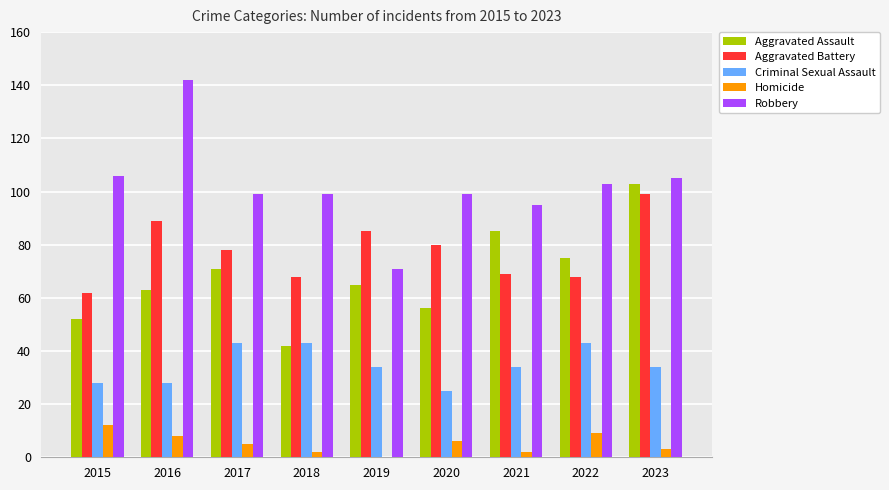

What is the sum of all Robbery values?

919